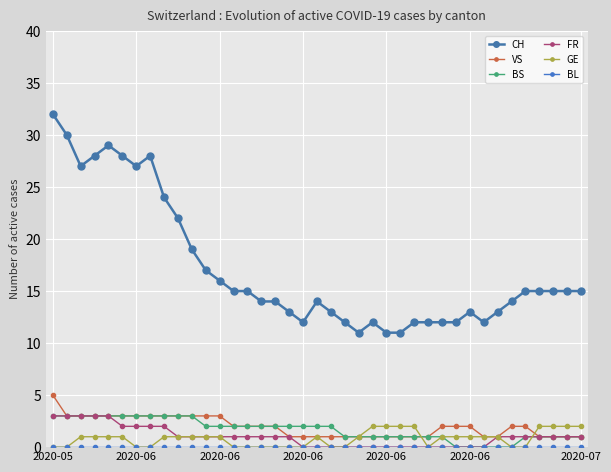

How many lines are shown in the chart?

6